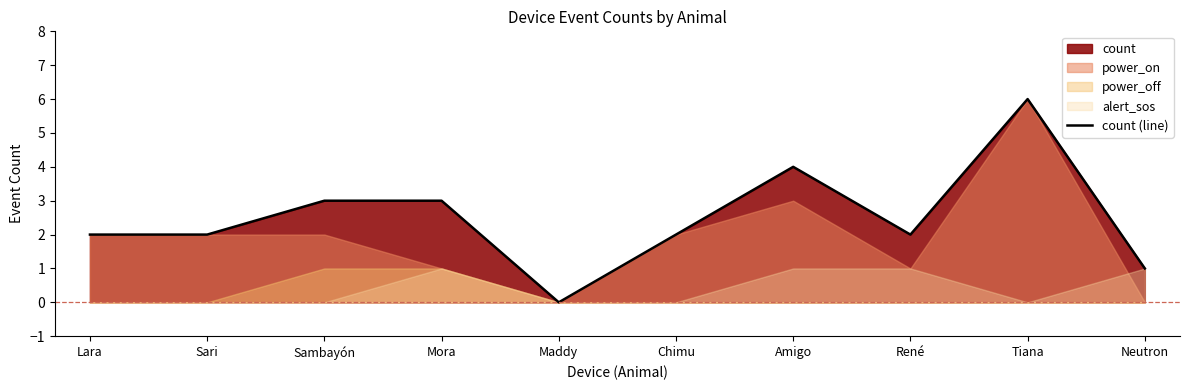

Reading left to right, transcribe all the data shown in this chart.

Lara=2	Sari=2	Sambayón=3	Mora=3	Maddy=0	Chimu=2	Amigo=4	René=2	Tiana=6	Neutron=1